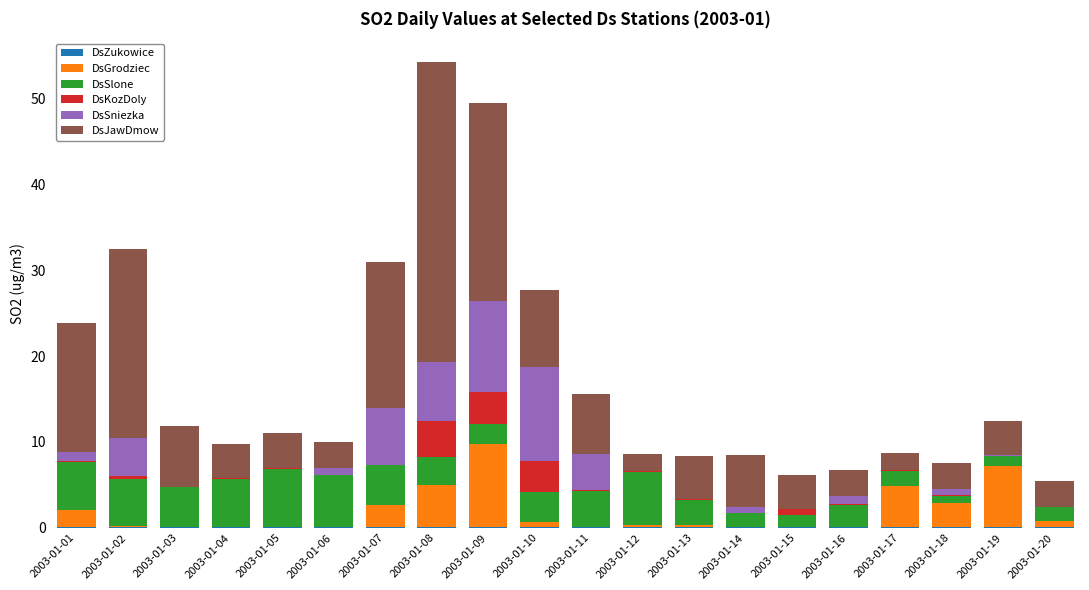

What is the minimum value for DsZukowice?

0.1